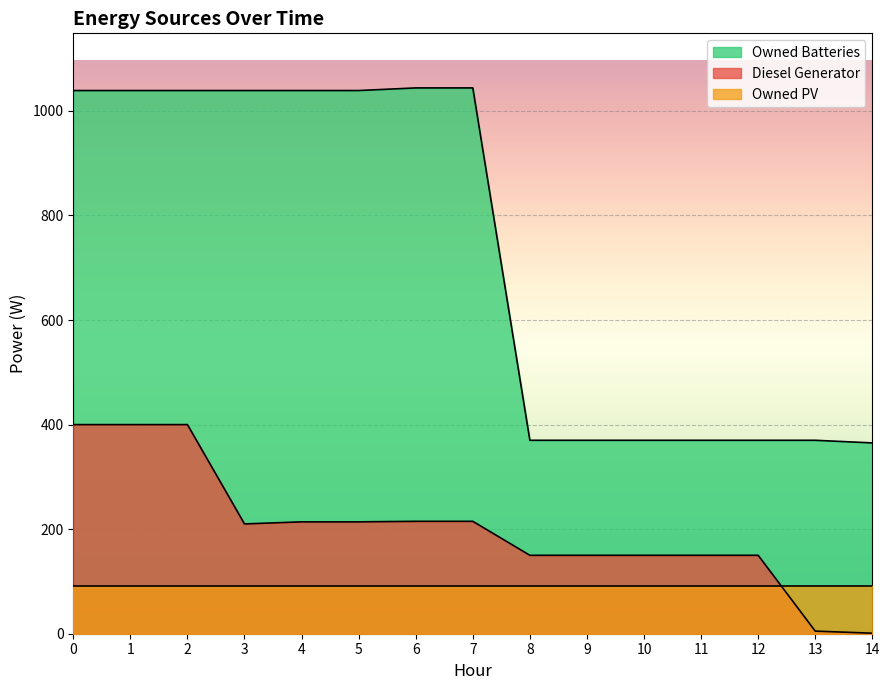

What is the total value across all series at 13?

466